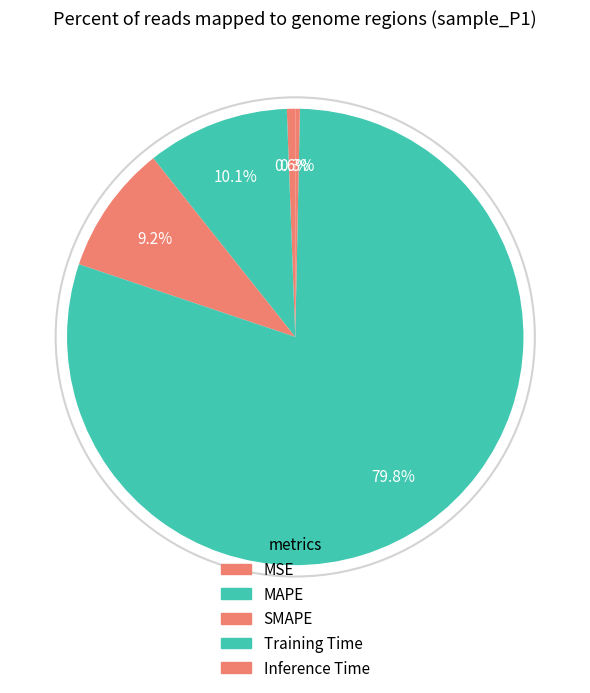

To the nearest percent, what portion does Training Time represent?

80%